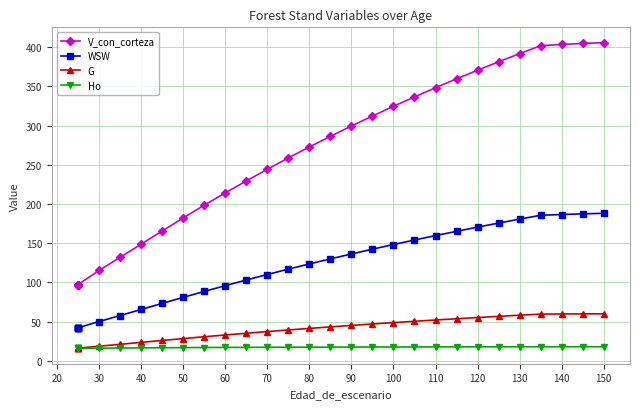

Which has a higher value, 150 or 100?

150